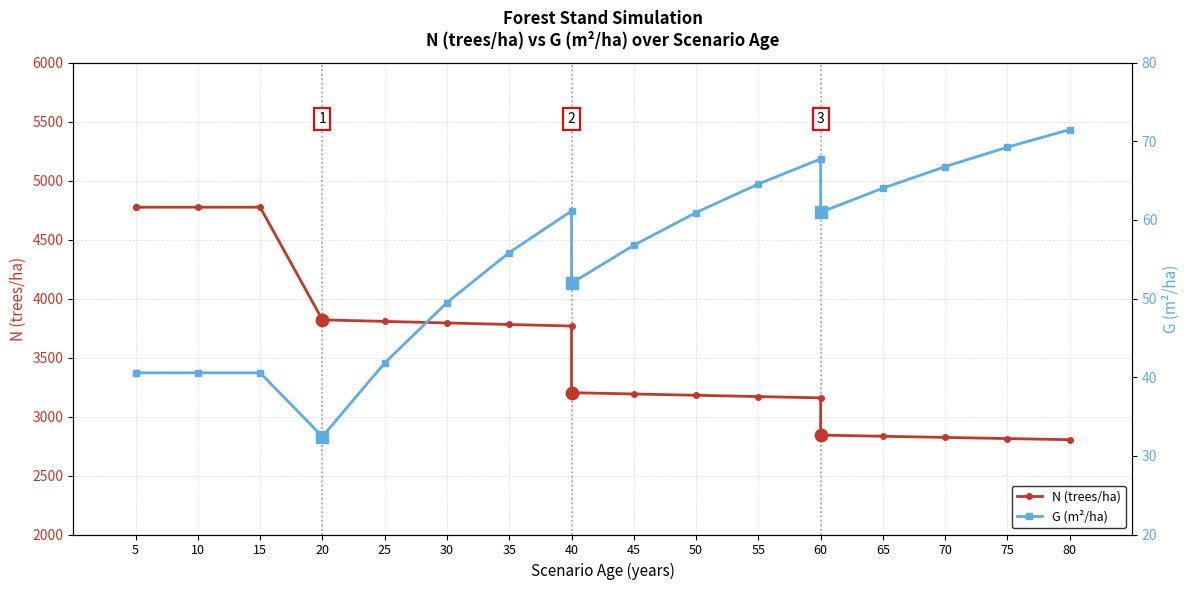

Which series has the largest total across all categories?

N (trees/ha)